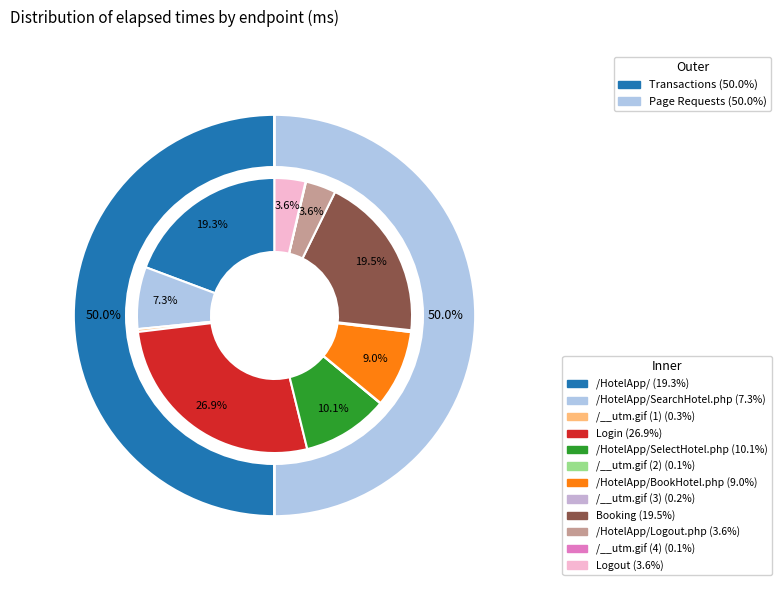

Rank the categories by value from highest to lowest.

Login, Booking, /HotelApp/, /HotelApp/SelectHotel.php, /HotelApp/BookHotel.php, /HotelApp/SearchHotel.php, Logout, /HotelApp/Logout.php, /__utm.gif (1), /__utm.gif (3), /__utm.gif (2), /__utm.gif (4)